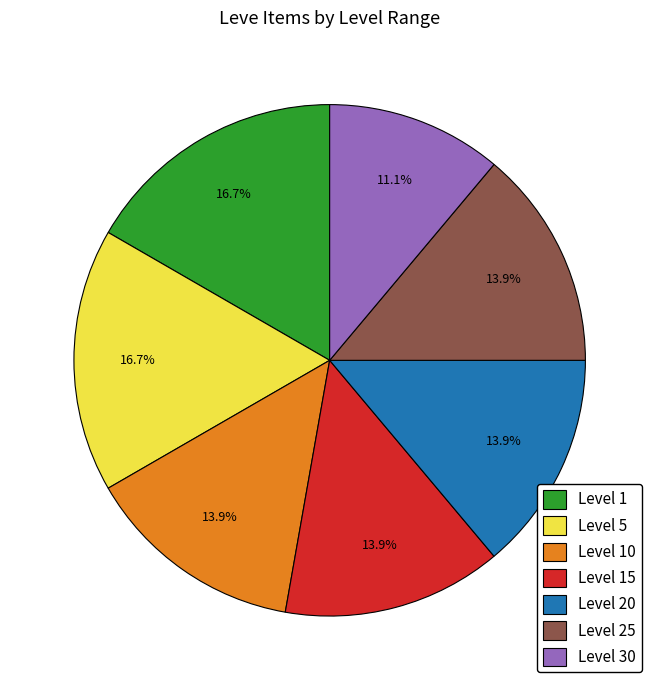

Does any single category account for the majority?

No